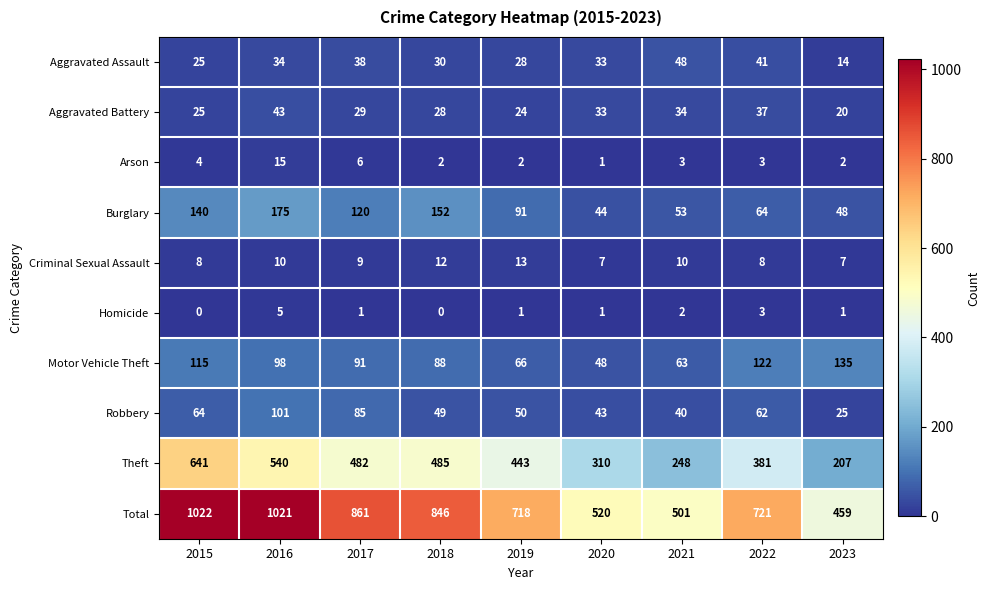

Which series changed the most between 2019 and 2022?

Theft